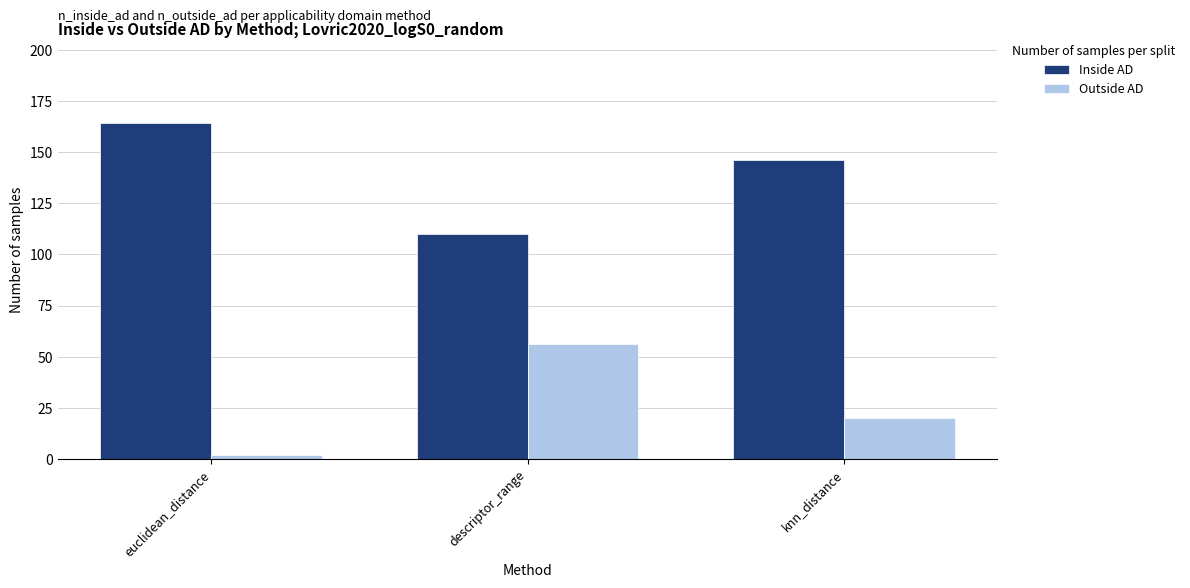

At how many categories does at least one series exceed 76?

3